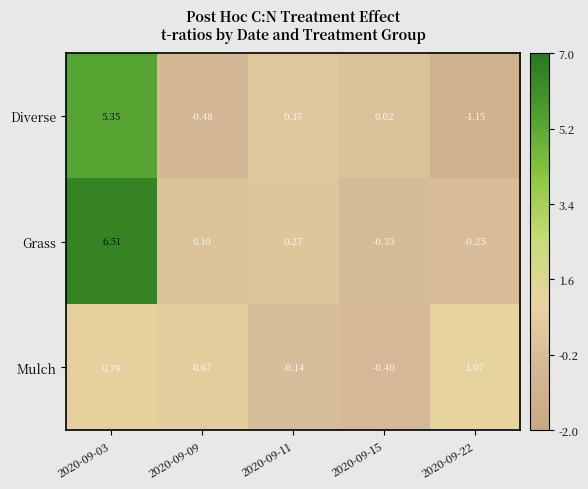

List the series in order of their peak value, highest first.

Grass, Diverse, Mulch